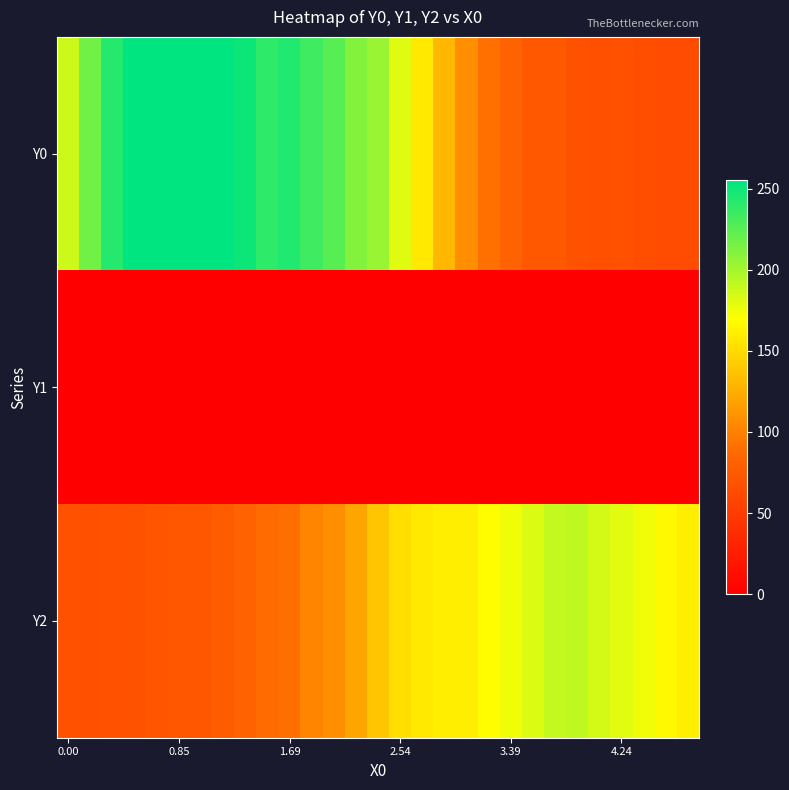

What is the greatest value displayed?

255.0